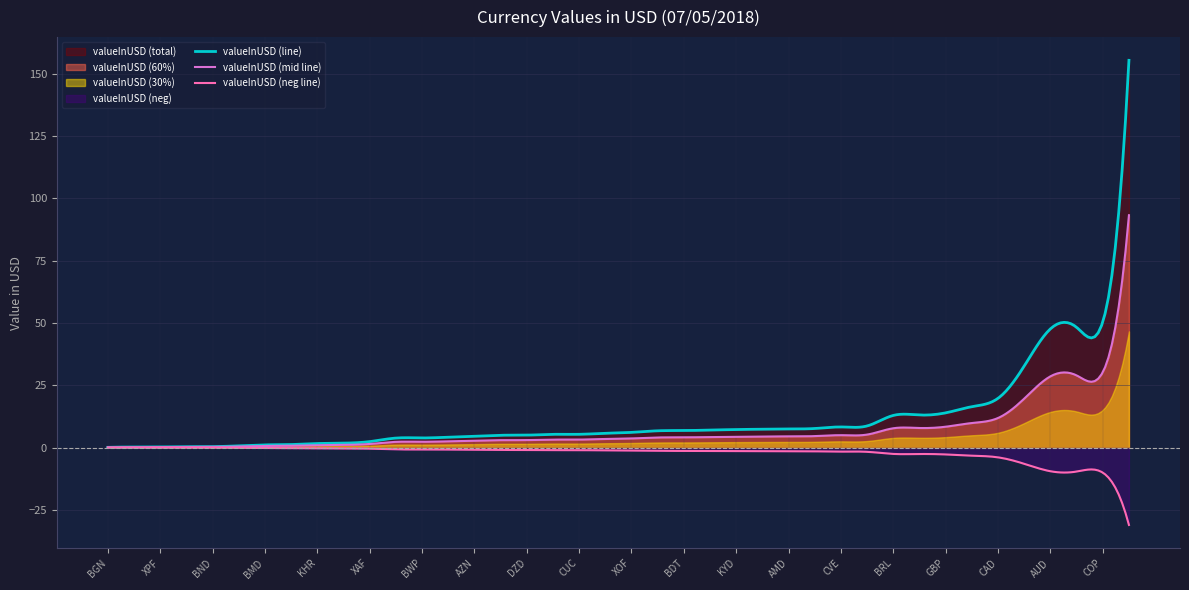

What is the lowest value of the valueInUSD (neg line) series?

-31.1